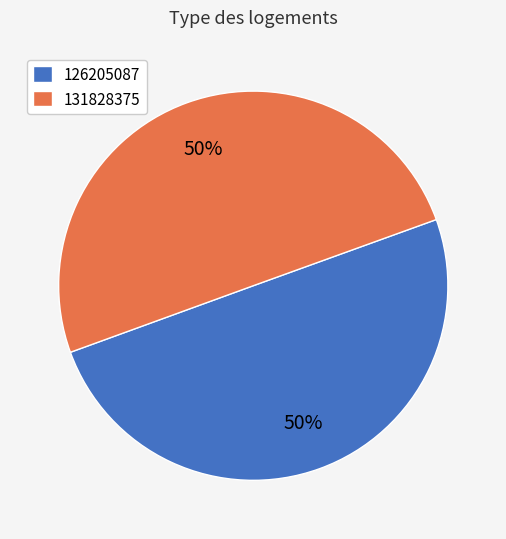

To the nearest percent, what portion does 131828375 represent?

50%